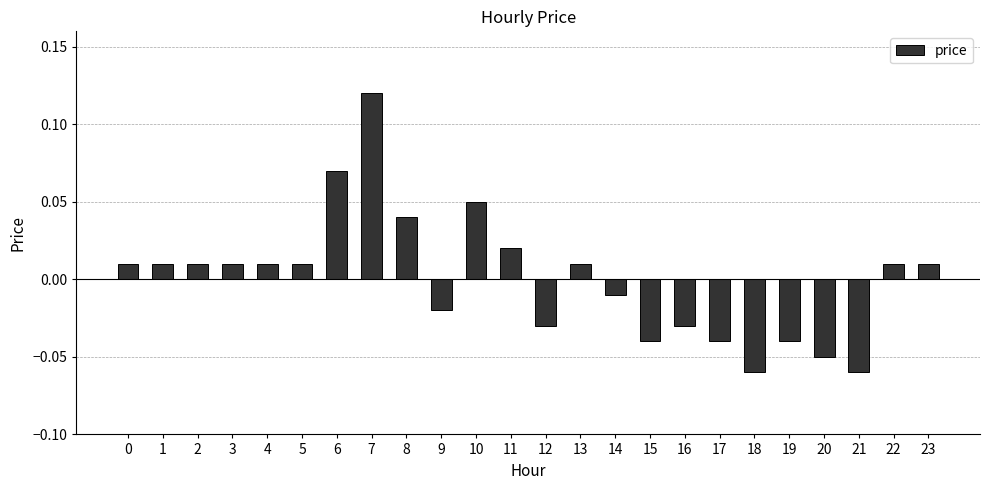

Between 11 and 19, which is larger?

11